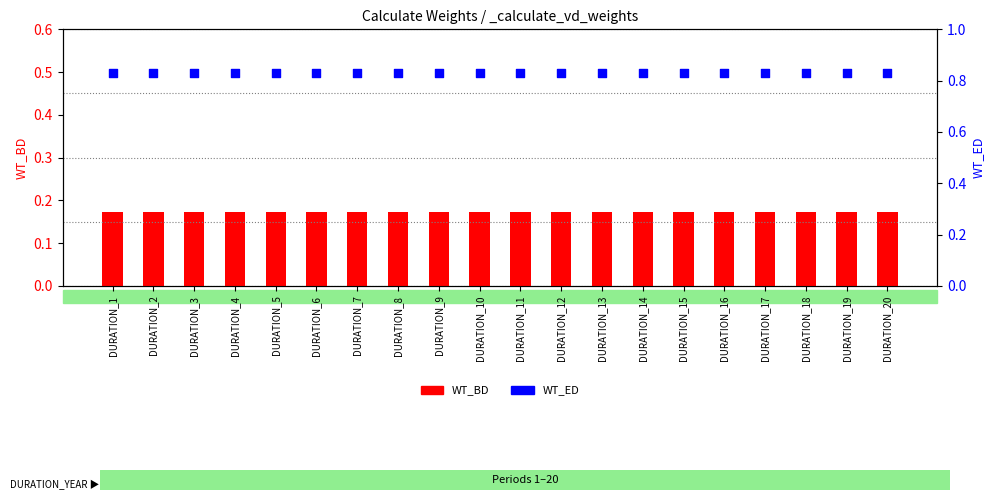

Which series has the largest total across all categories?

WT_ED